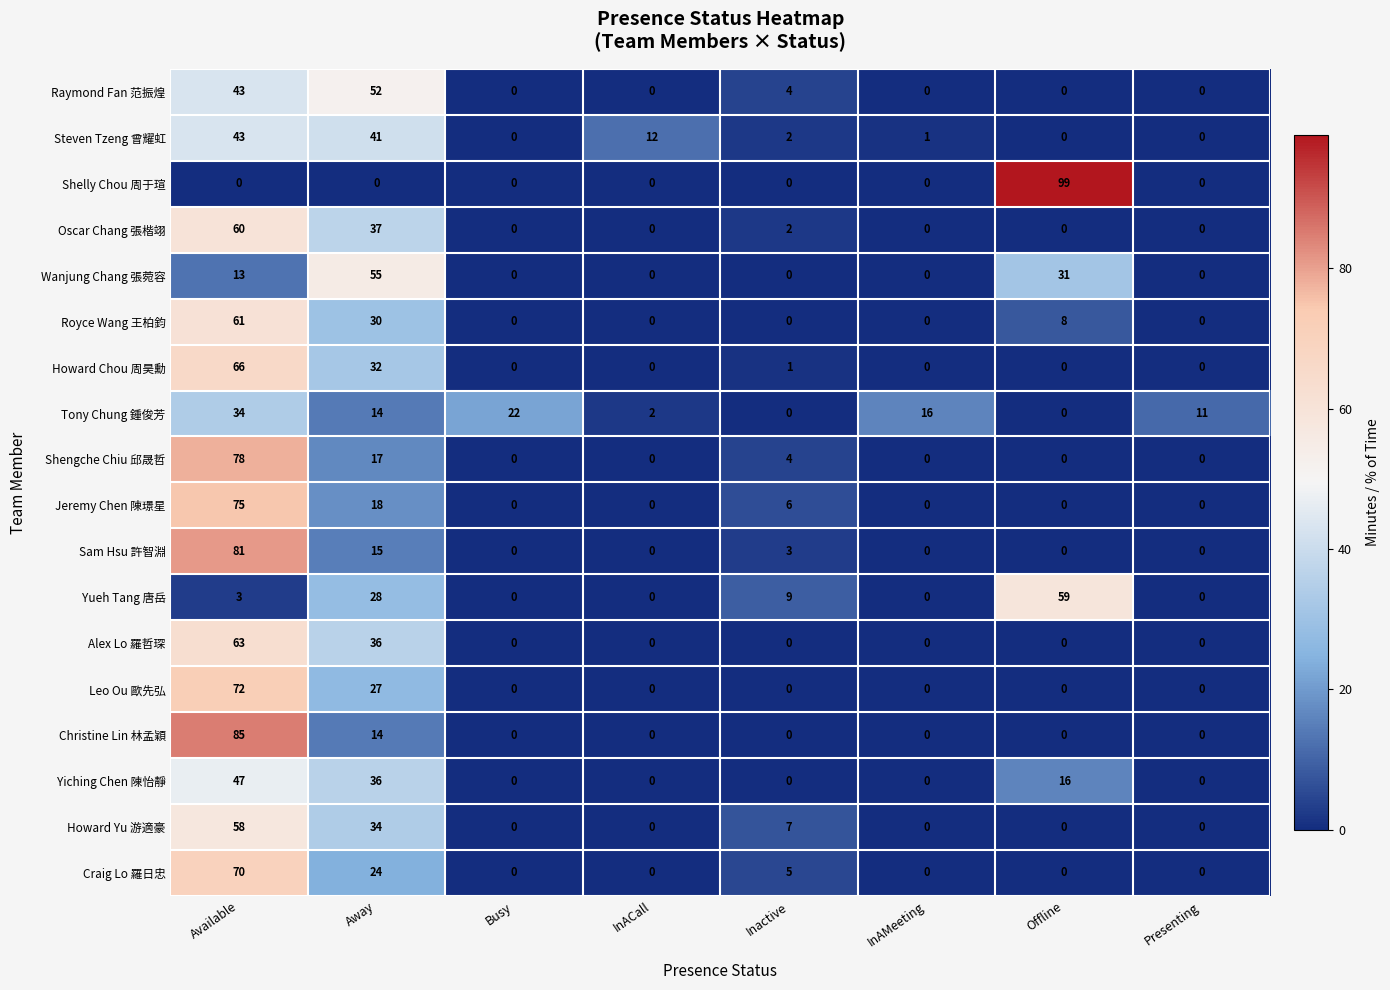

What is the difference between the maximum and minimum values in the Royce Wang 王柏鈞 series?

61